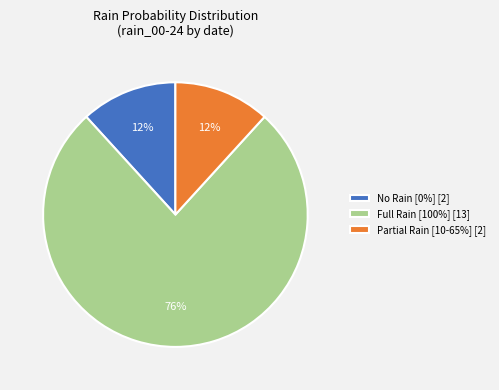

Between Full Rain [100%] [13] and Partial Rain [10-65%] [2], which is larger?

Full Rain [100%] [13]